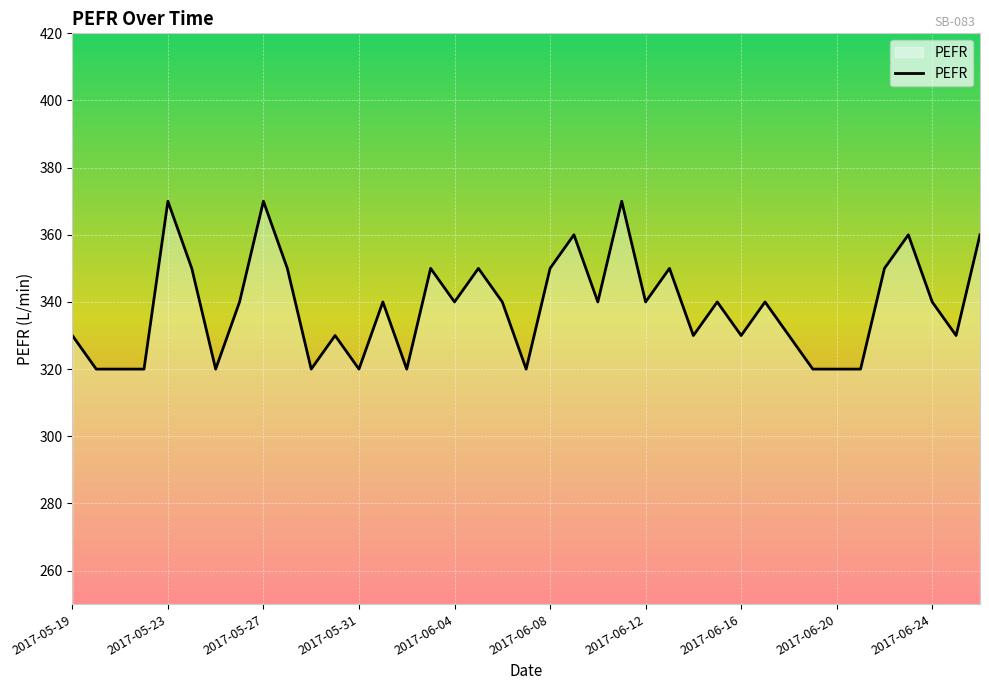

What is the greatest value displayed?

370